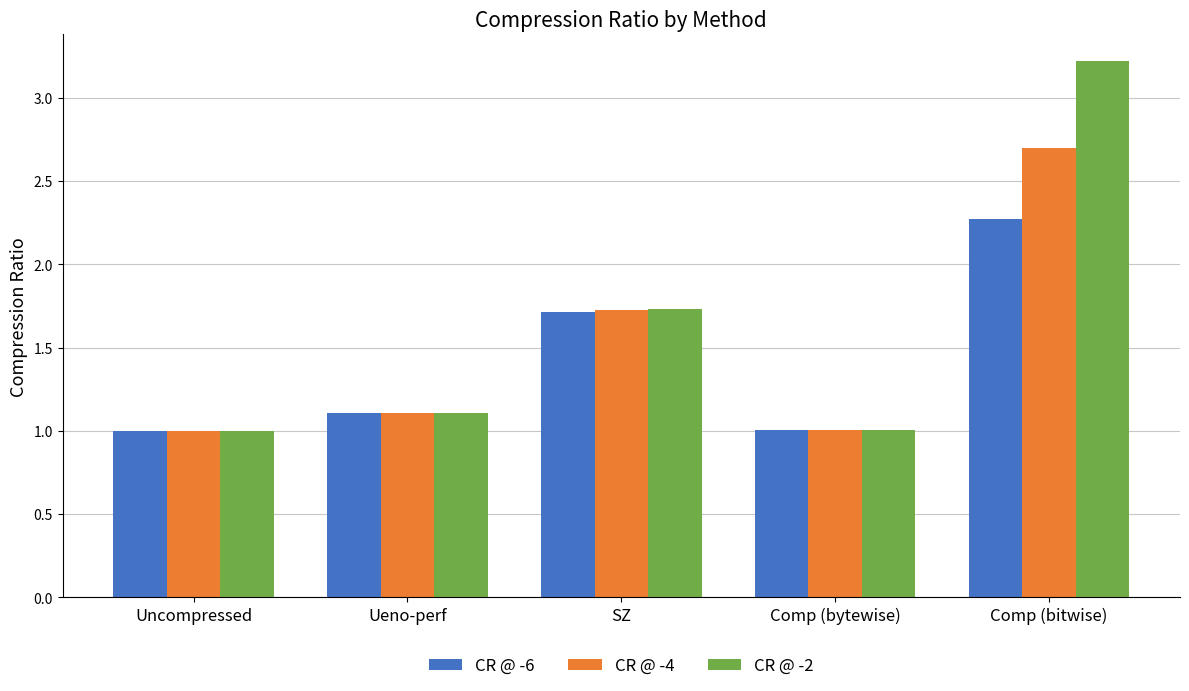

Between Uncompressed and SZ, which series saw the biggest shift?

CR @ -2